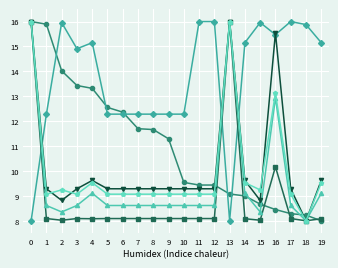

What is the difference between the highest and lowest values at 18?

7.9